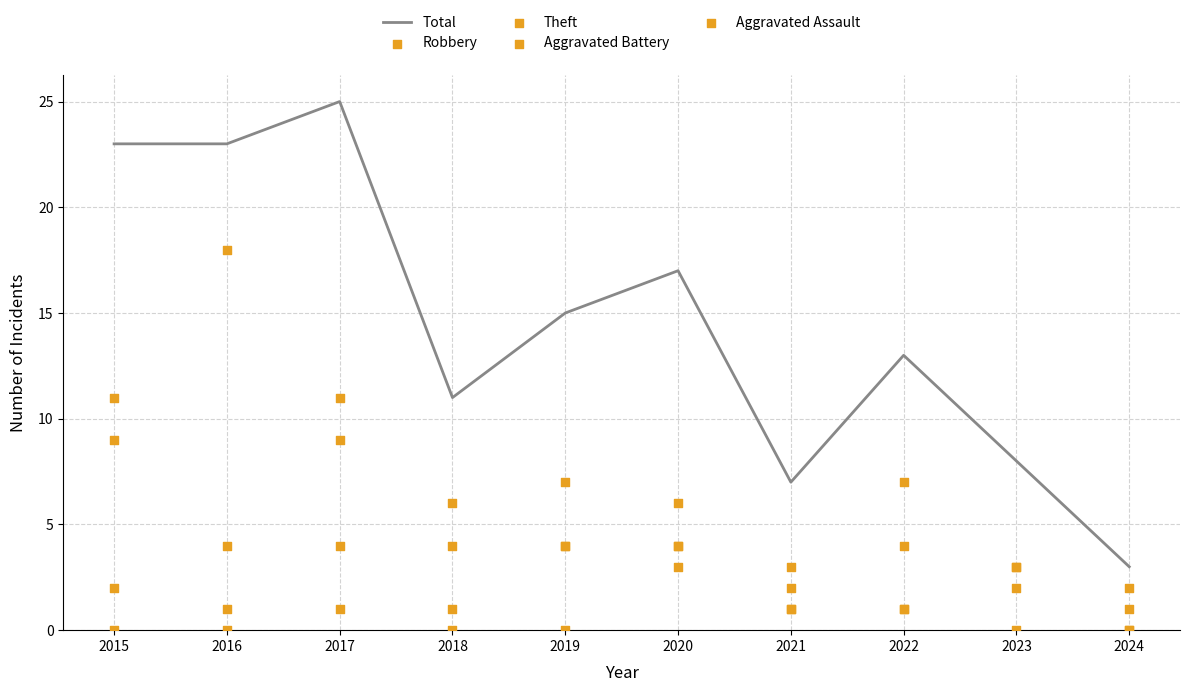

What are all the series names shown in the legend?

Total, Robbery, Theft, Aggravated Battery, Aggravated Assault